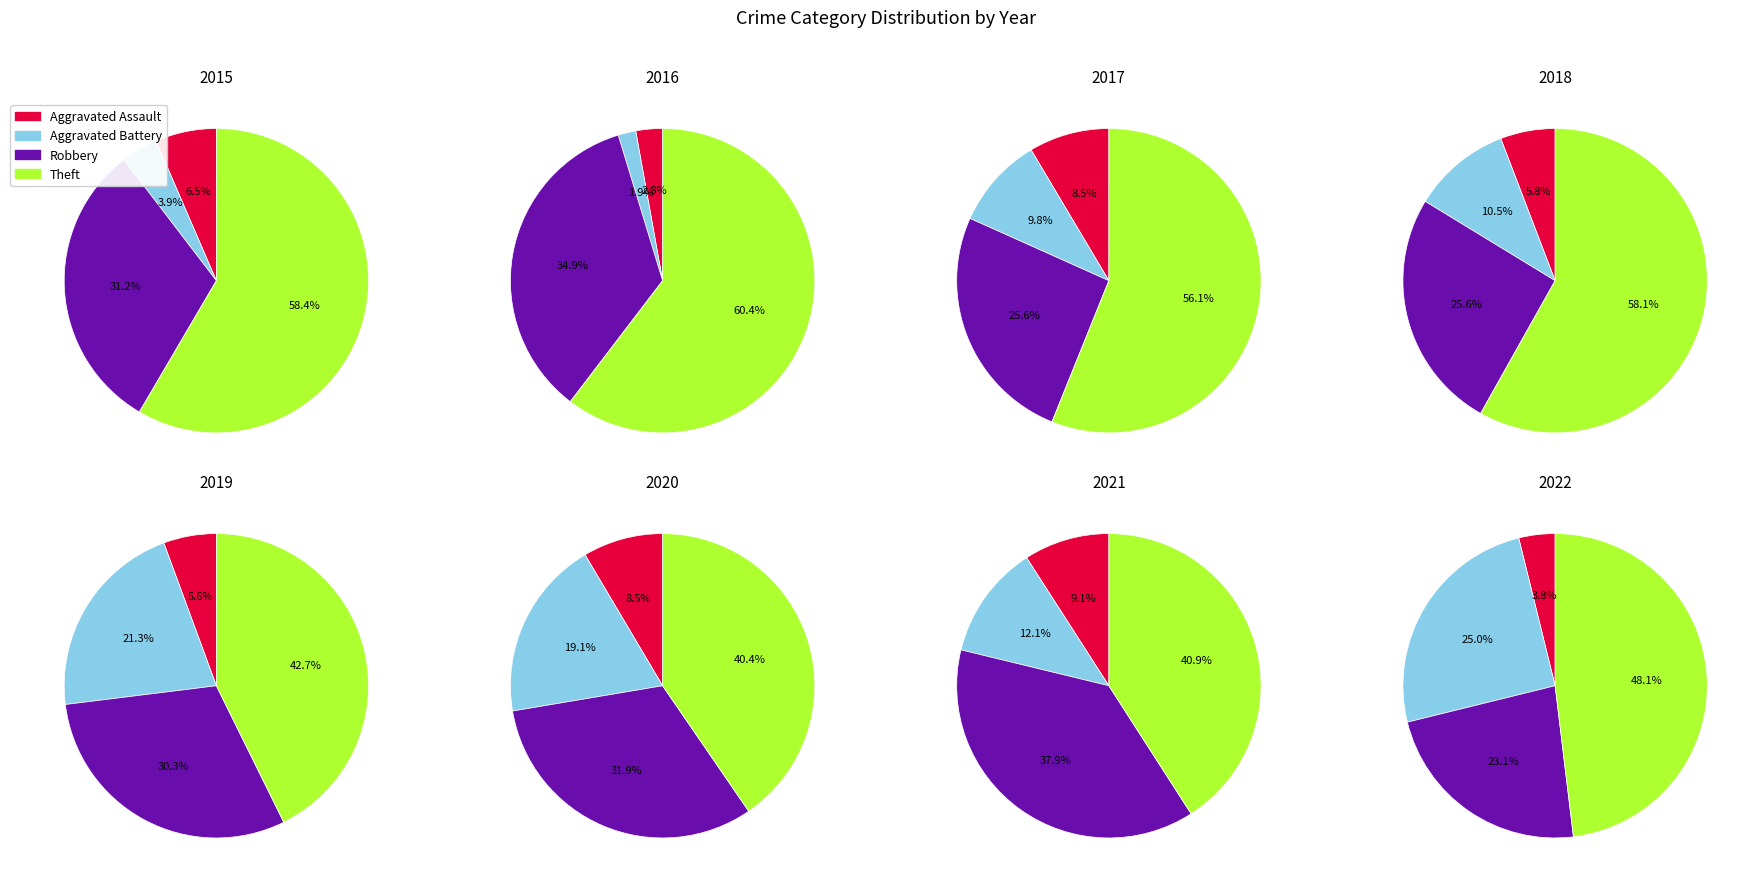

Which series has the widest spread of values?

Theft